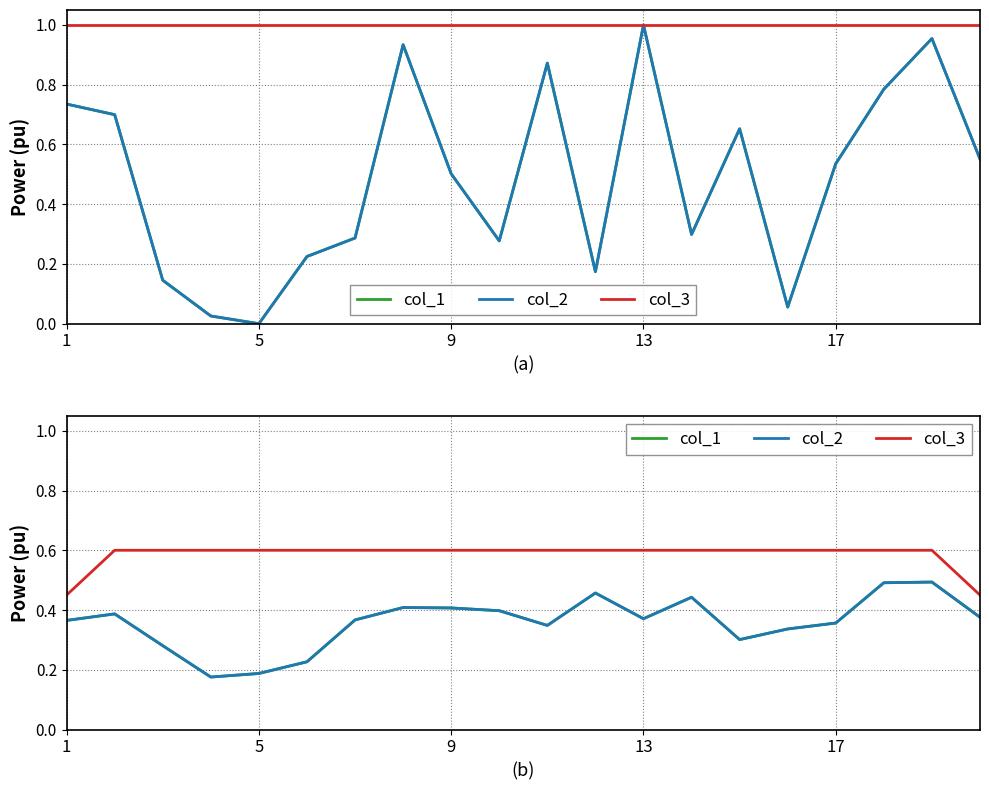

True or false: col_2 has more than 1 points higher than both neighbors.

True